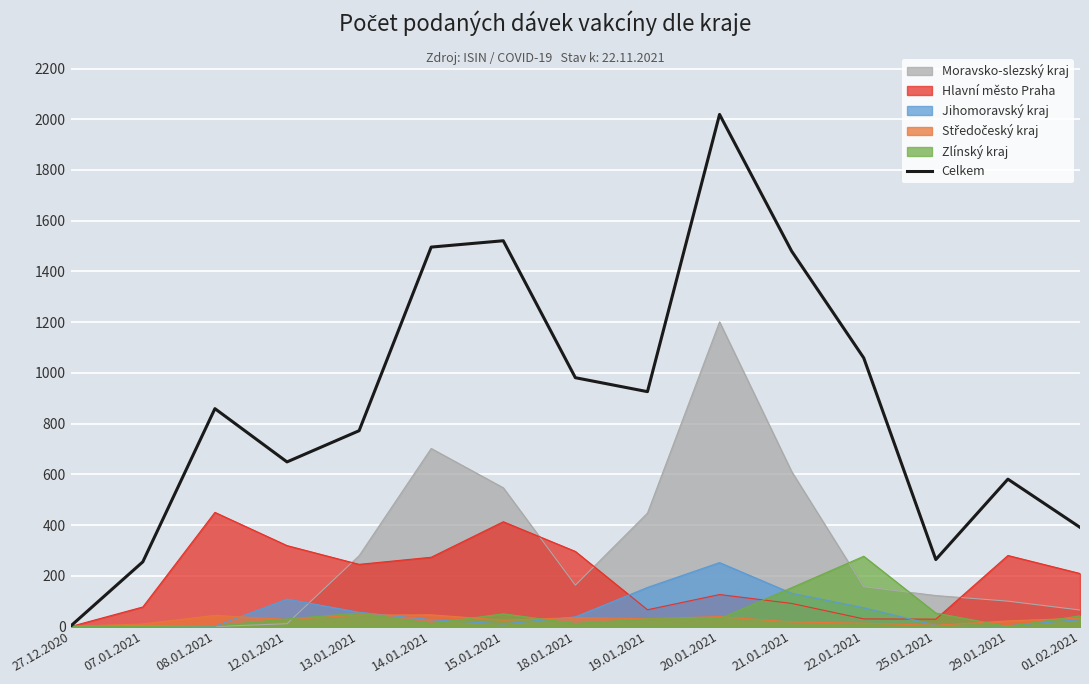

Is it true that the value at 08.01.2021 is 1341?

False